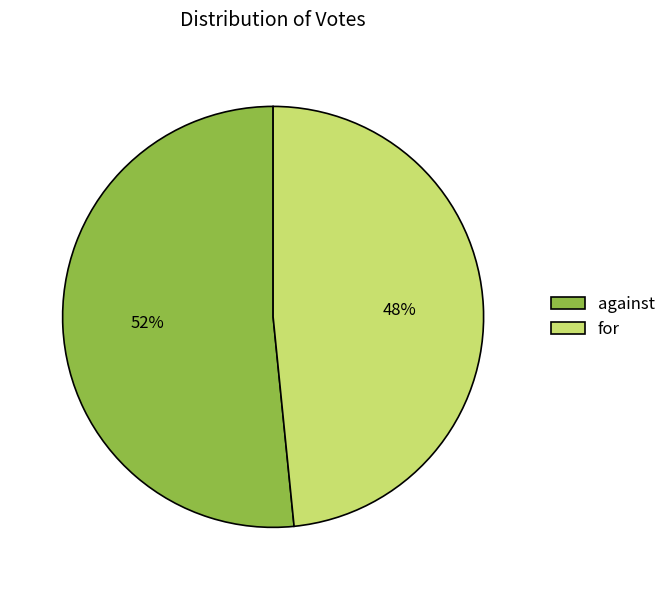

Is there any slice that represents more than half of the pie?

Yes